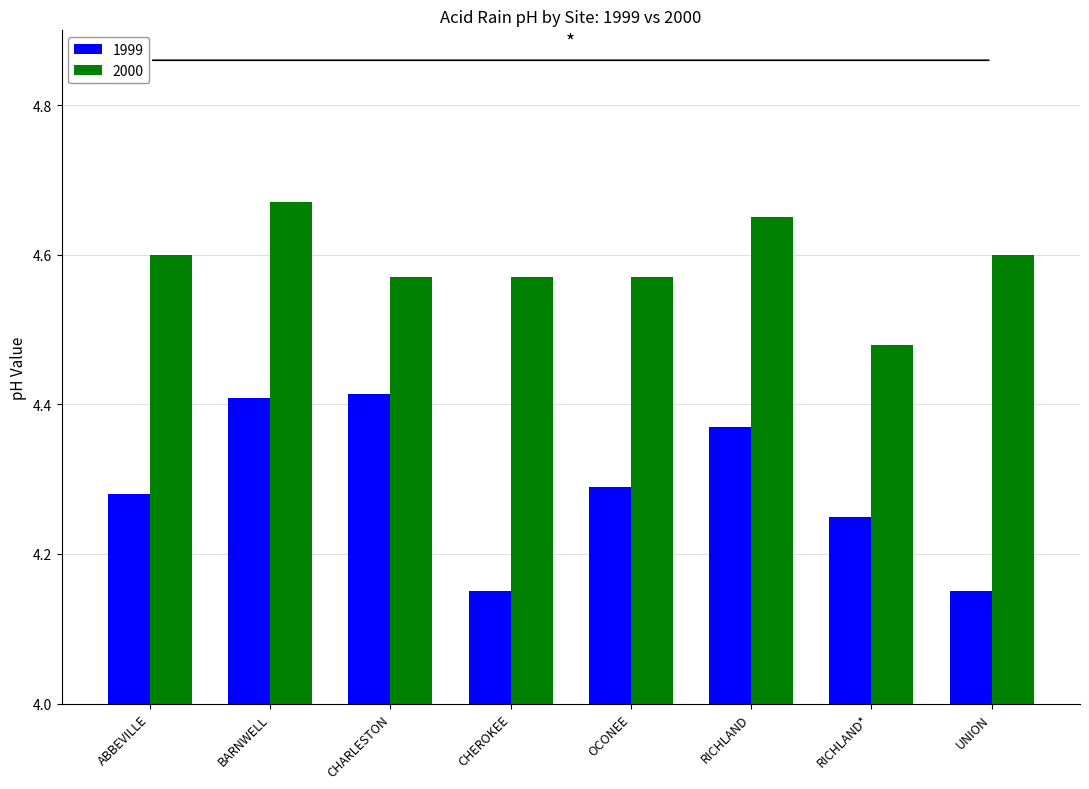

What is the difference between the maximum and minimum values in the 1999 series?

0.3